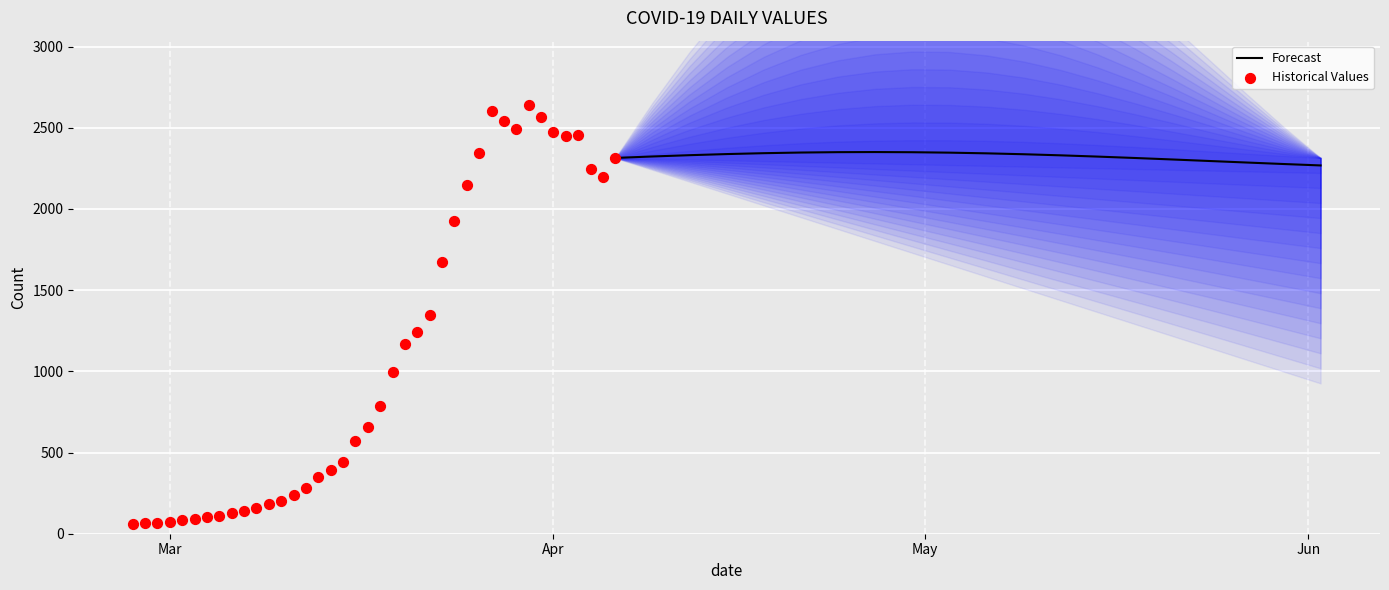

Between 2020-03-24 and 2020-03-30, which is larger?

2020-03-30